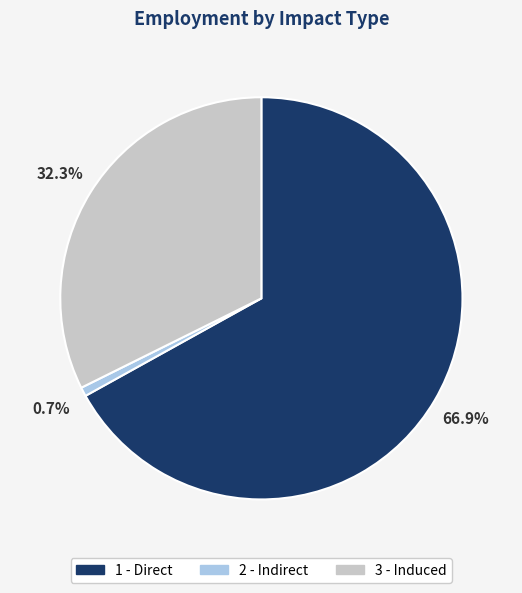

Which slice is the smallest?

2 - Indirect